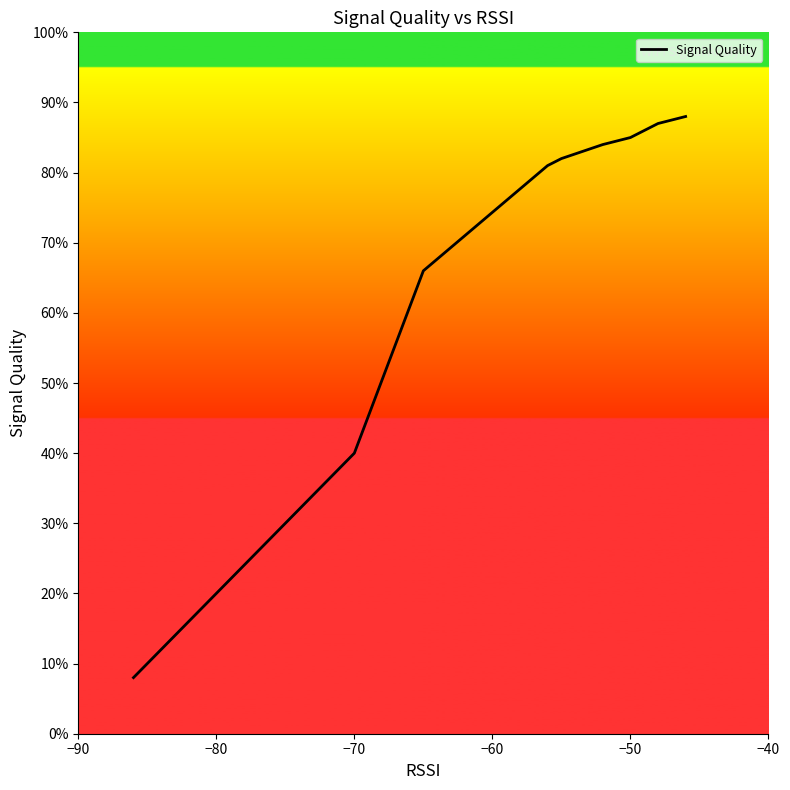

What is the minimum value shown in the chart?

8